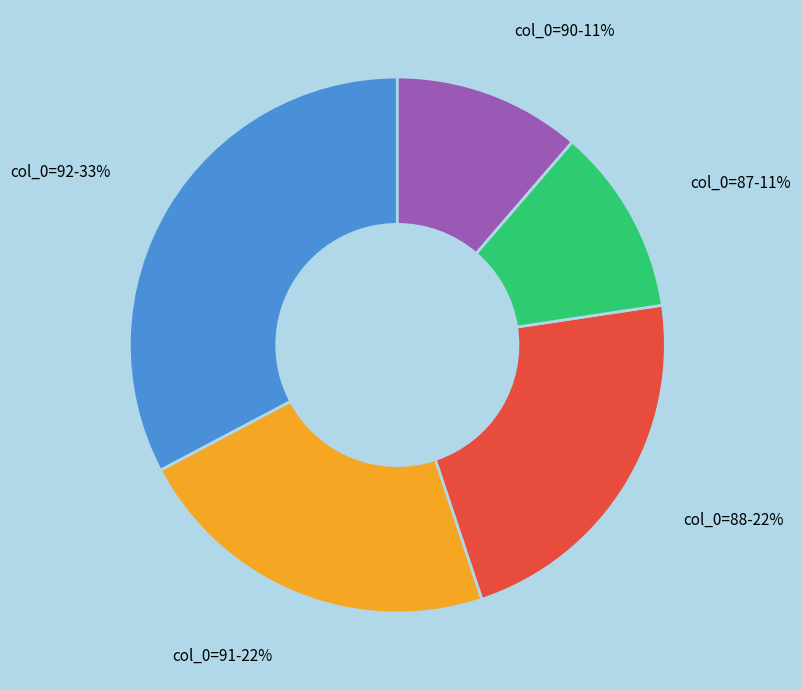

How many segments does this pie chart have?

5